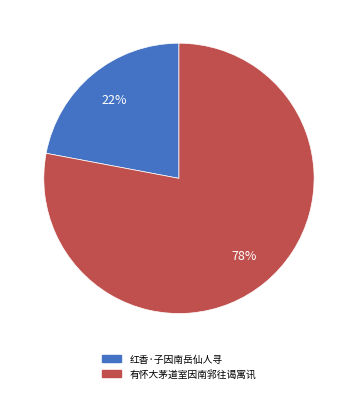

Count the number of slices in the pie.

2